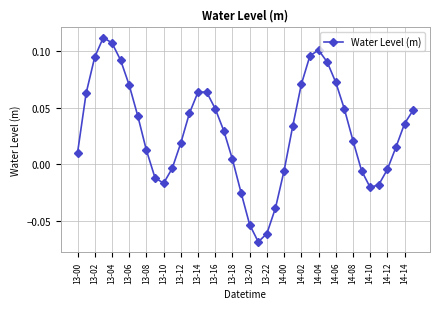

How many points are higher than both their immediate neighbors (excluding endpoints)?

3